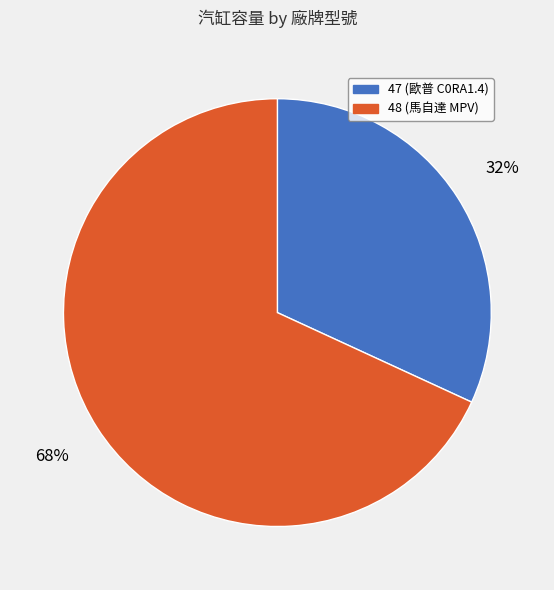

Rank the categories by value from highest to lowest.

48, 47